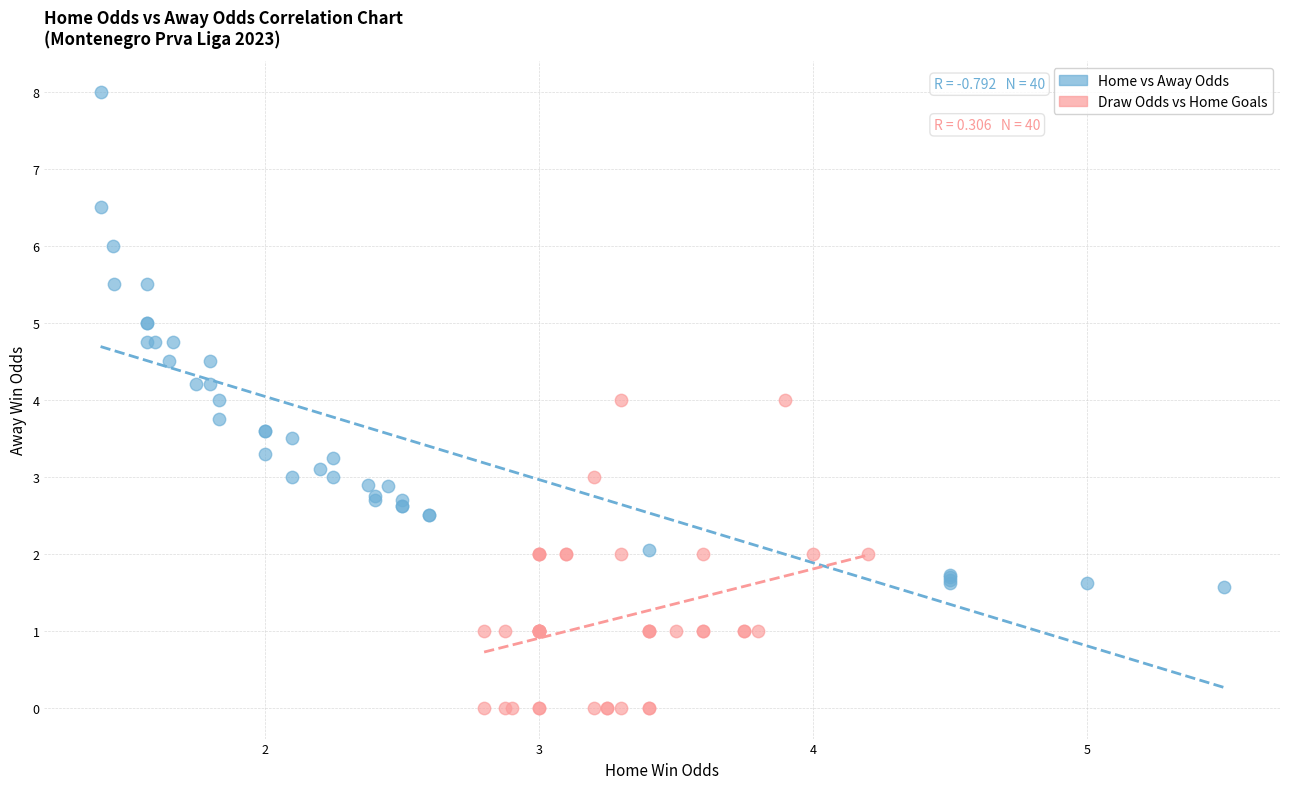

Which series reaches the minimum Y coordinate?

Draw Odds vs Home Goals